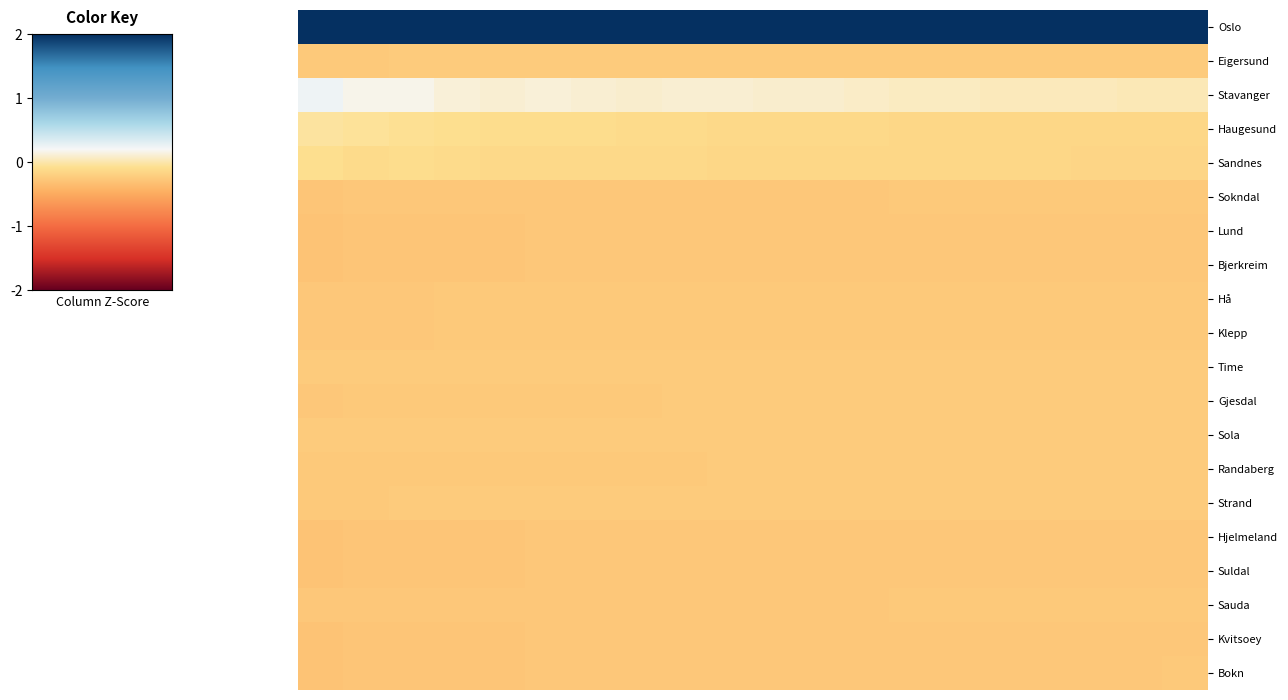

List the series in order of their peak value, highest first.

Oslo, Stavanger, Haugesund, Sandnes, Eigersund, Sola, Strand, Time, Gjesdal, Randaberg, Hå, Klepp, Sokndal, Sauda, Bokn, Lund, Bjerkreim, Hjelmeland, Suldal, Kvitsoey